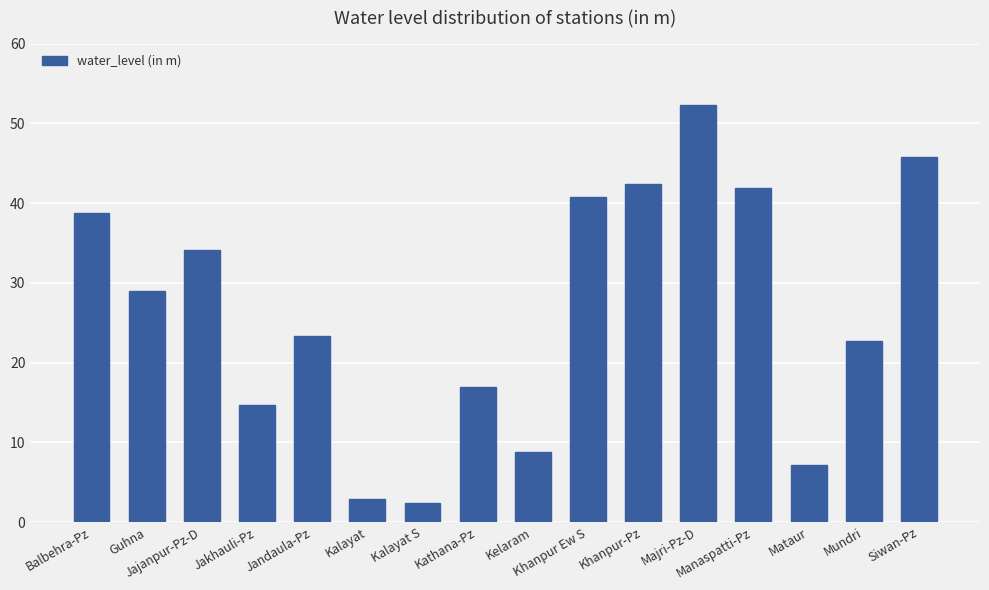

What is the minimum value shown in the chart?

2.5